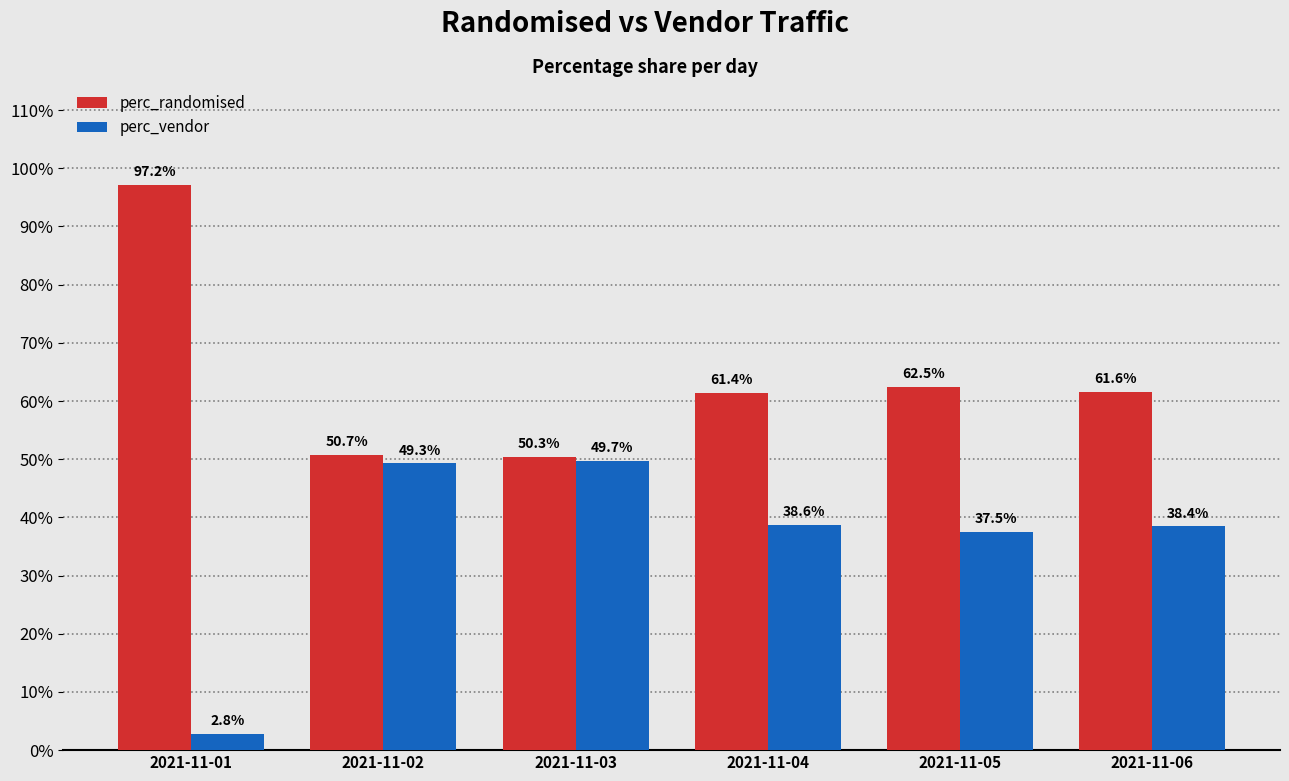

Are the bars grouped side by side (vs. stacked)?

Yes